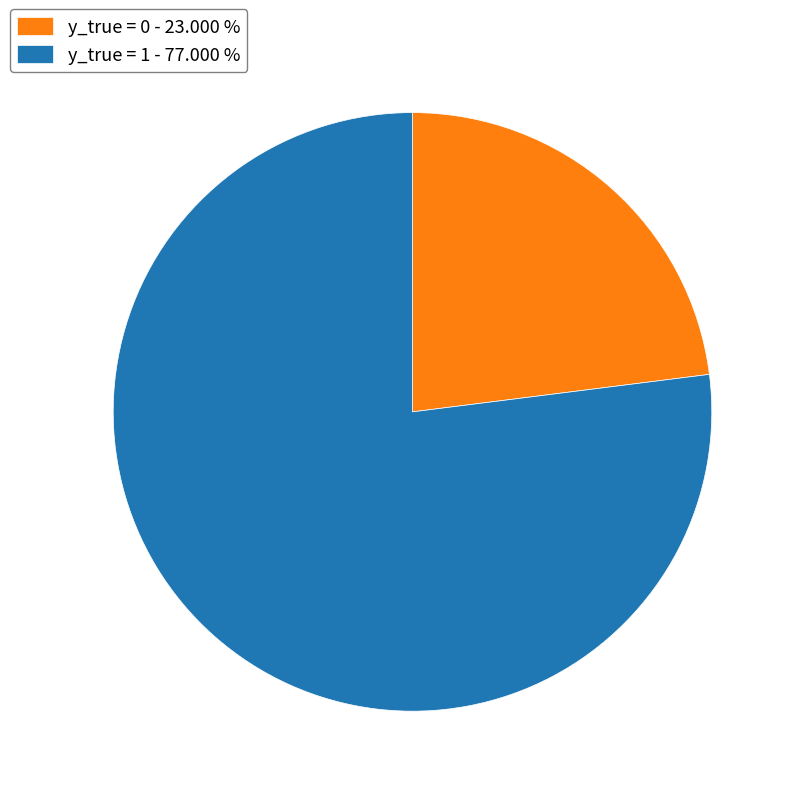

Is there a majority slice in this chart?

Yes